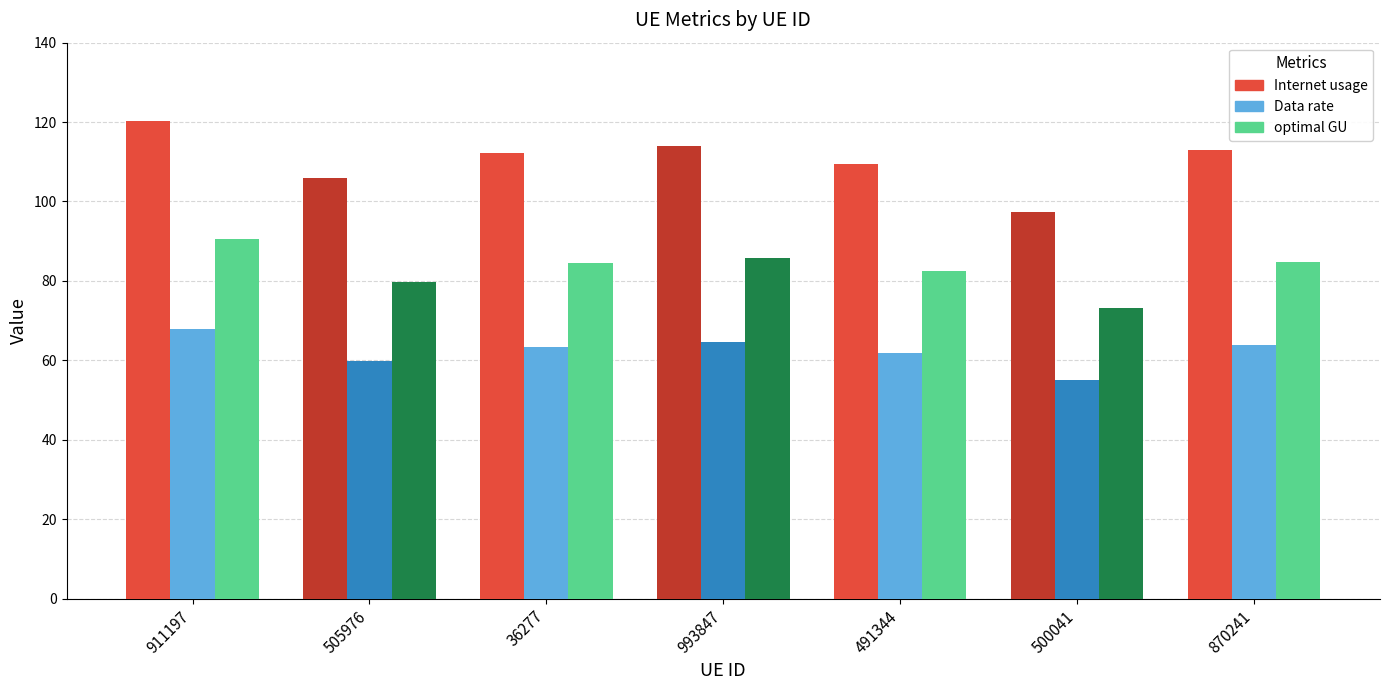

How many values in the Internet usage series exceed 112?

4